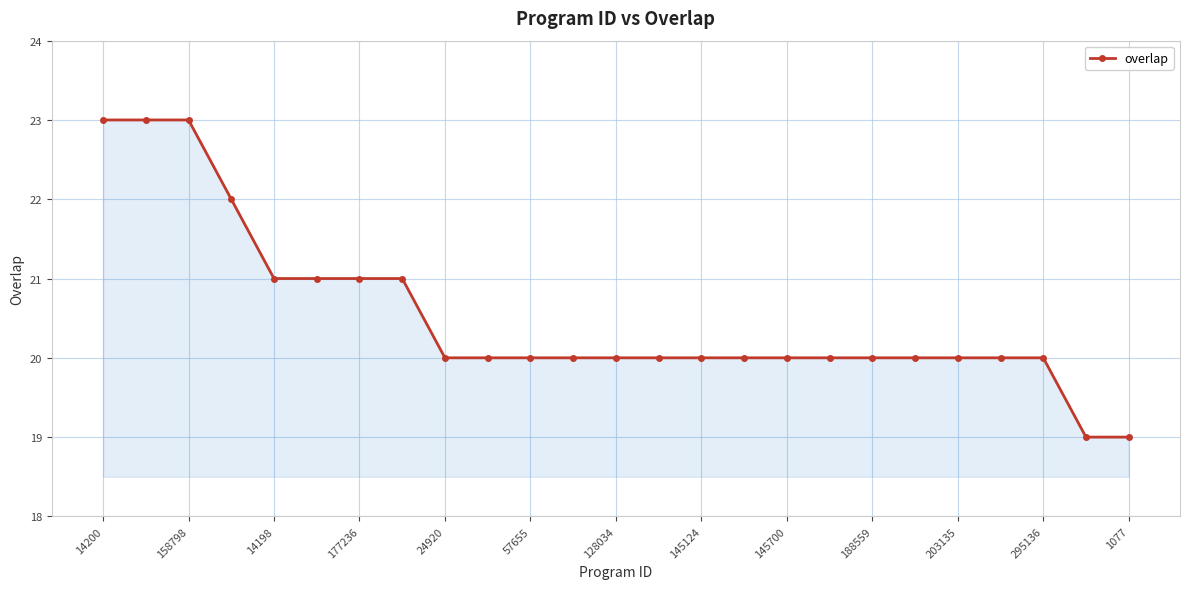

What is the sum of all values?

513